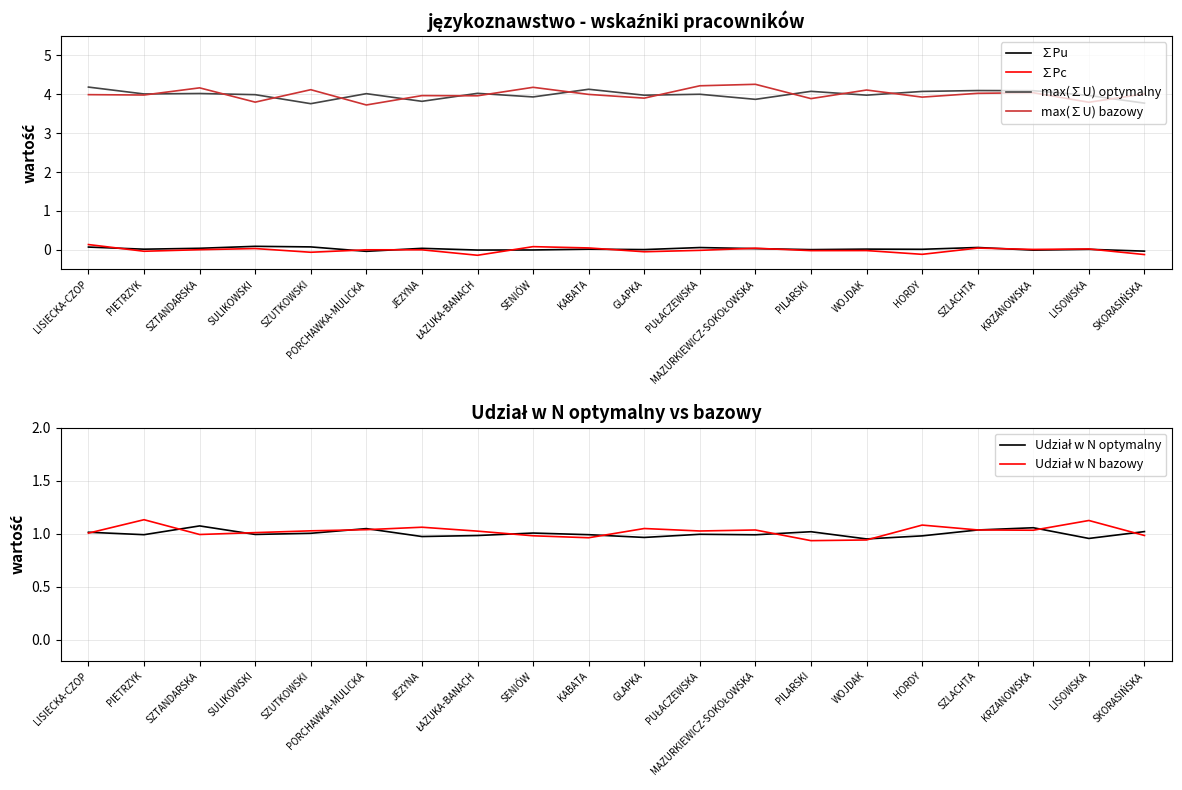

What is the label of the 13th point from the right?

ŁAZUKA-BANACH